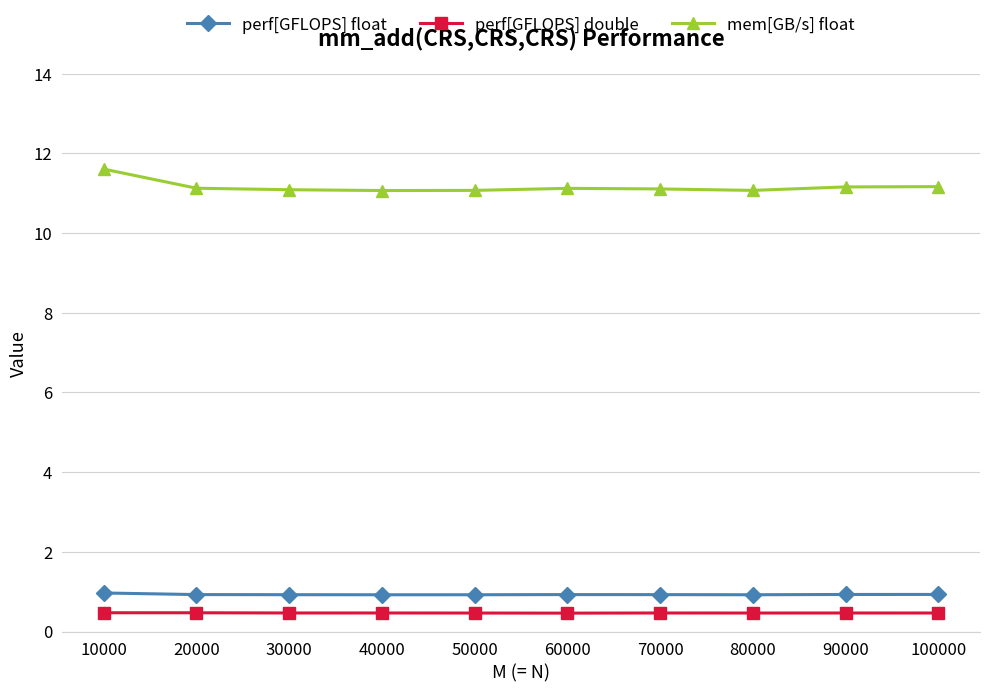

Which series has the widest spread of values?

mem[GB/s] float